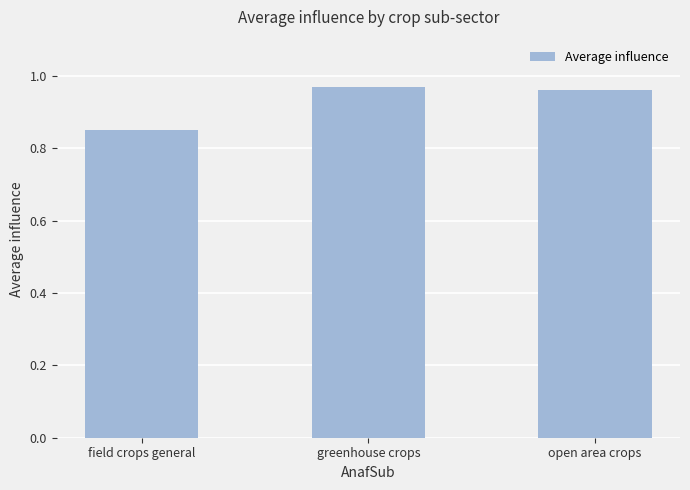

Count the number of data series in this chart.

1